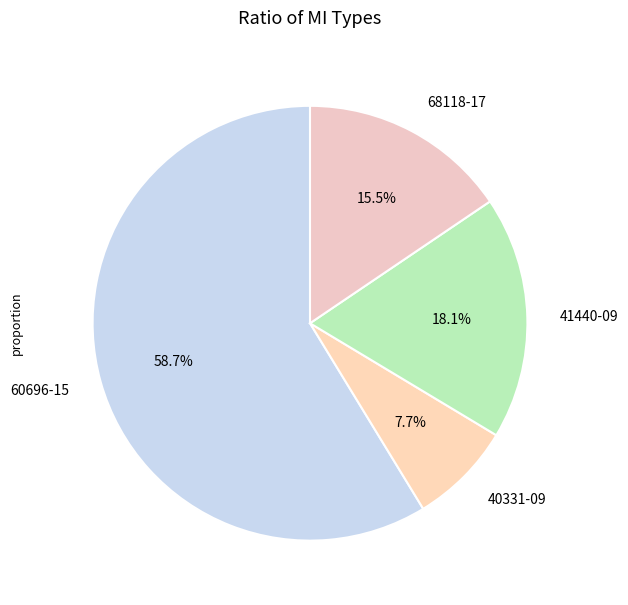

Between 60696-15 and 68118-17, which is larger?

60696-15